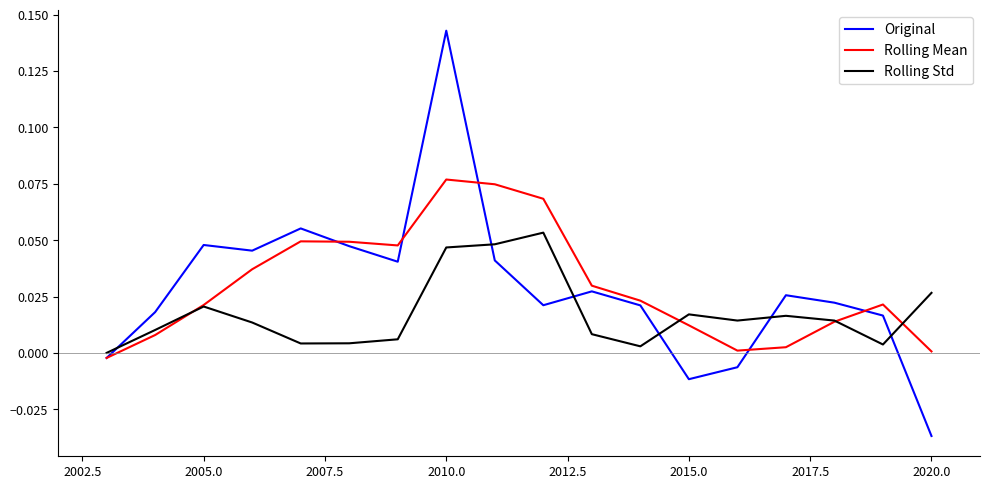

What are all the series names shown in the legend?

Original, Rolling Mean, Rolling Std